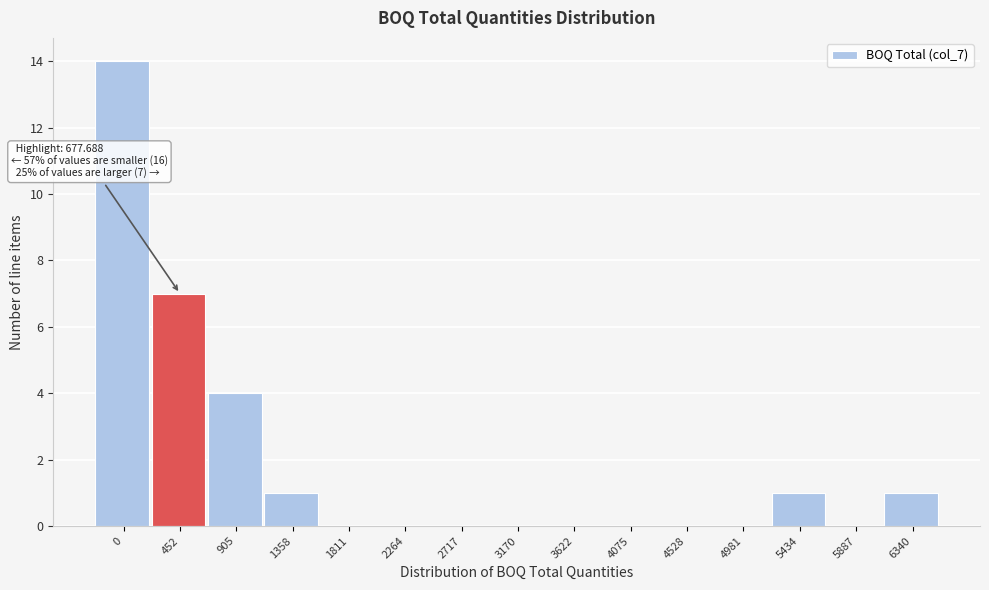

Reading right to left, extract all data points from this chart.

6340=1	5887=0	5434=1	4981=0	4528=0	4075=0	3622=0	3170=0	2717=0	2264=0	1811=0	1358=1	905=4	452=7	0=14